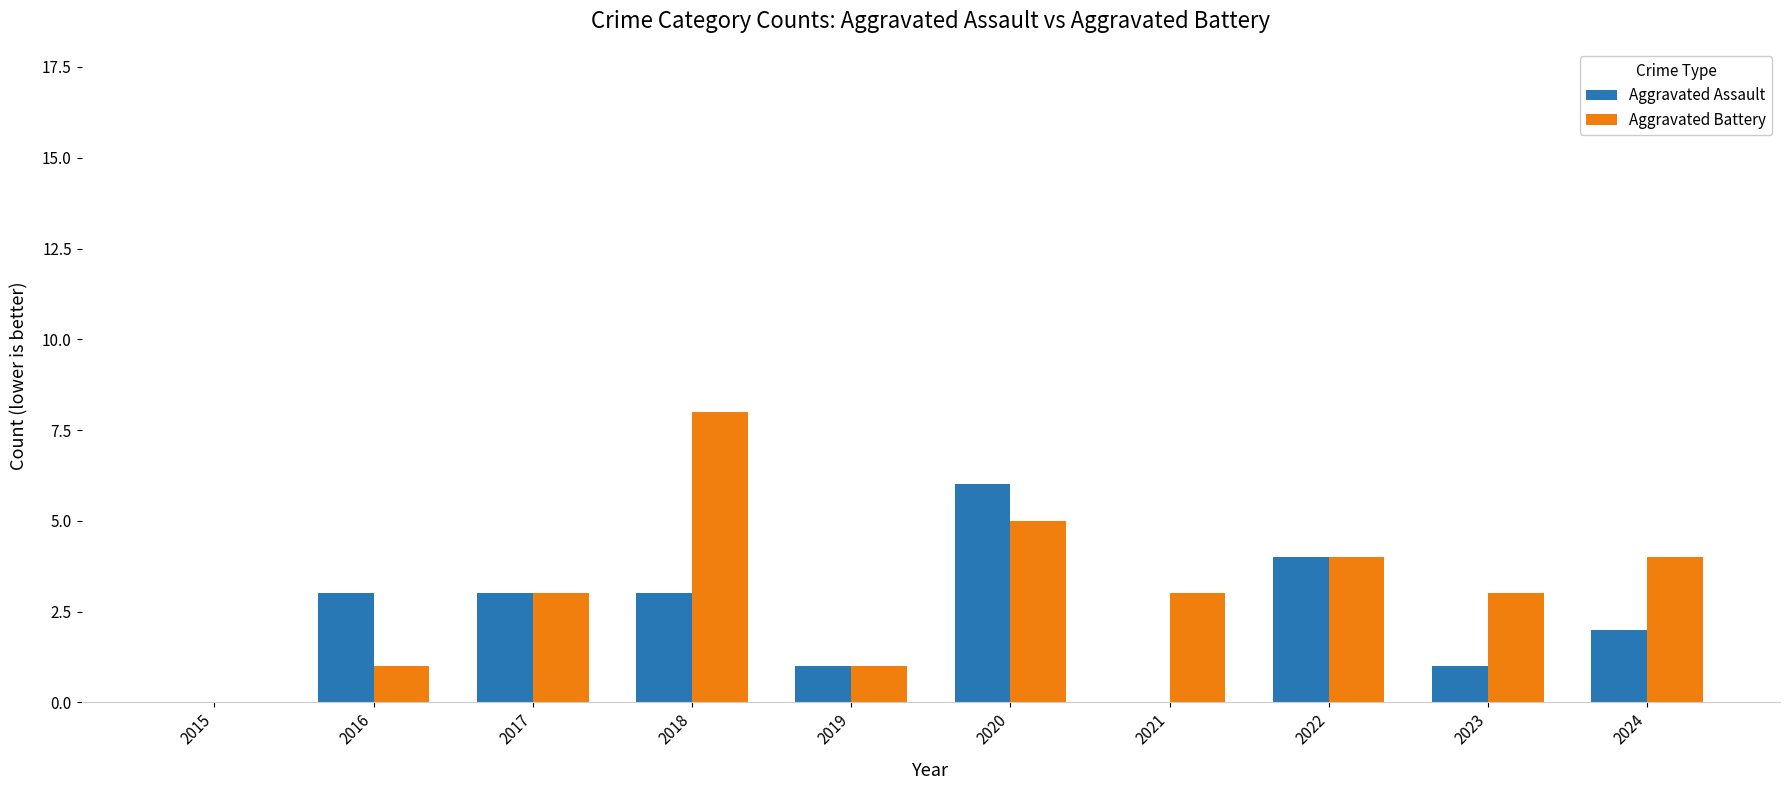

The value of Aggravated Assault at 2020 is 4. True or false?

False